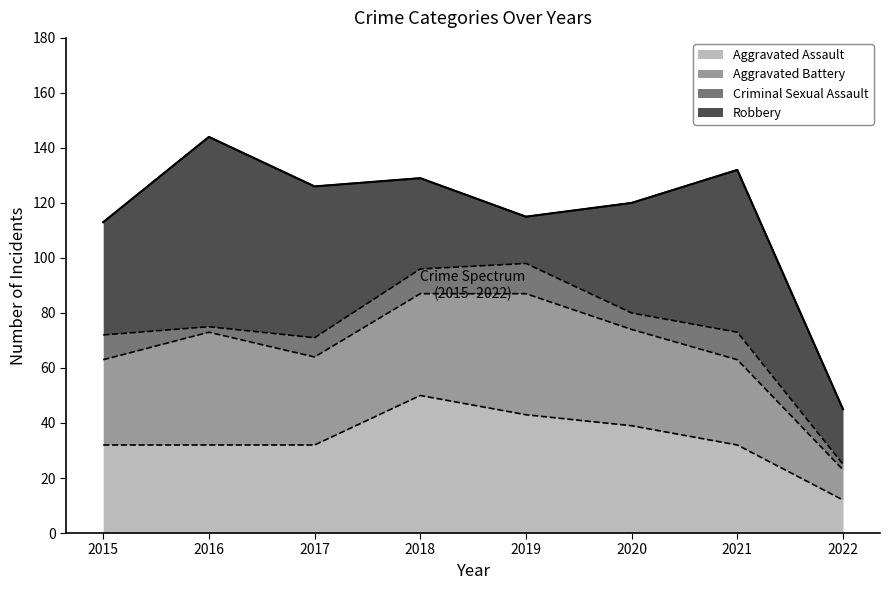

Reading right to left, what are all the values shown in this chart?

Aggravated Assault: 2022=12	2021=32	2020=39	2019=43	2018=50	2017=32	2016=32	2015=32
Aggravated Battery: 2022=11	2021=31	2020=35	2019=44	2018=37	2017=32	2016=41	2015=31
Criminal Sexual Assault: 2022=2	2021=10	2020=6	2019=11	2018=9	2017=7	2016=2	2015=9
Robbery: 2022=20	2021=59	2020=40	2019=17	2018=33	2017=55	2016=69	2015=41